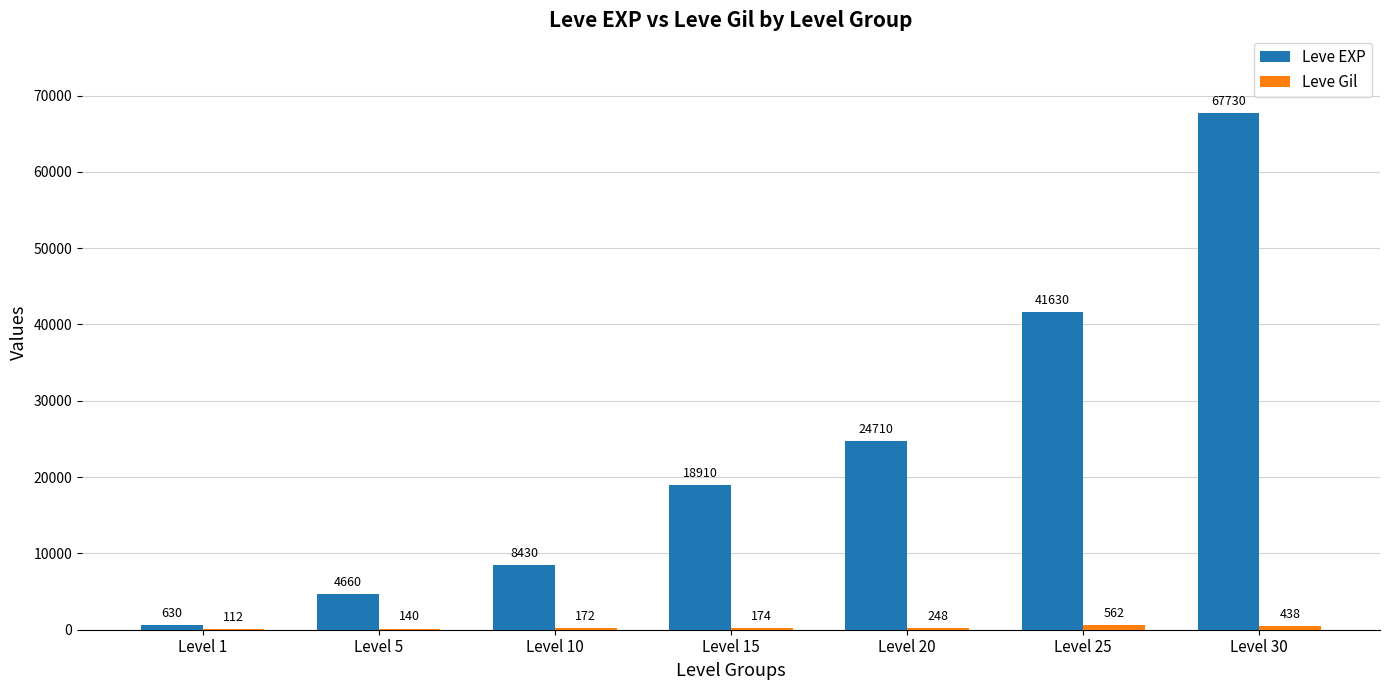

What is the sum of the Leve EXP values at Level 20 and Level 30?

92440